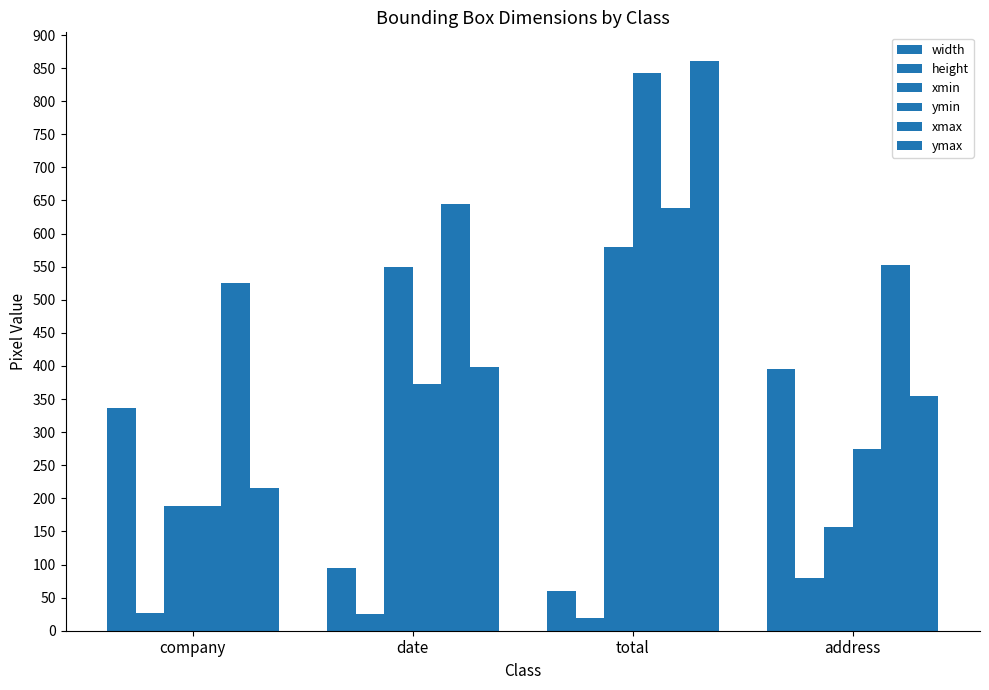

Rank the series by their maximum value, from highest to lowest.

ymax, ymin, xmax, xmin, width, height